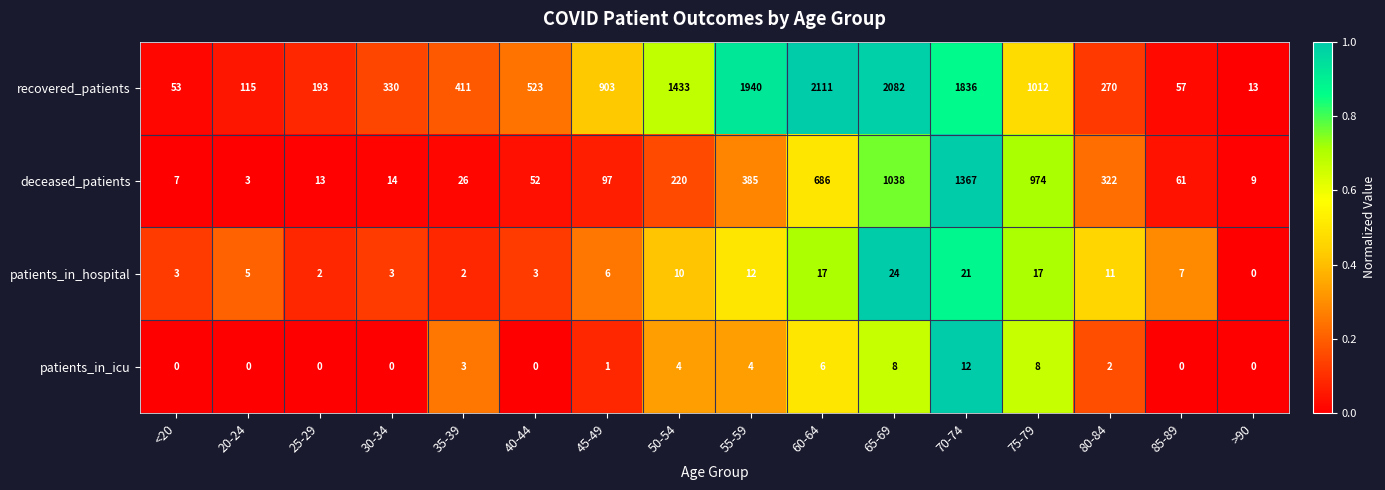

What is the total value across all series at 55-59?

2341